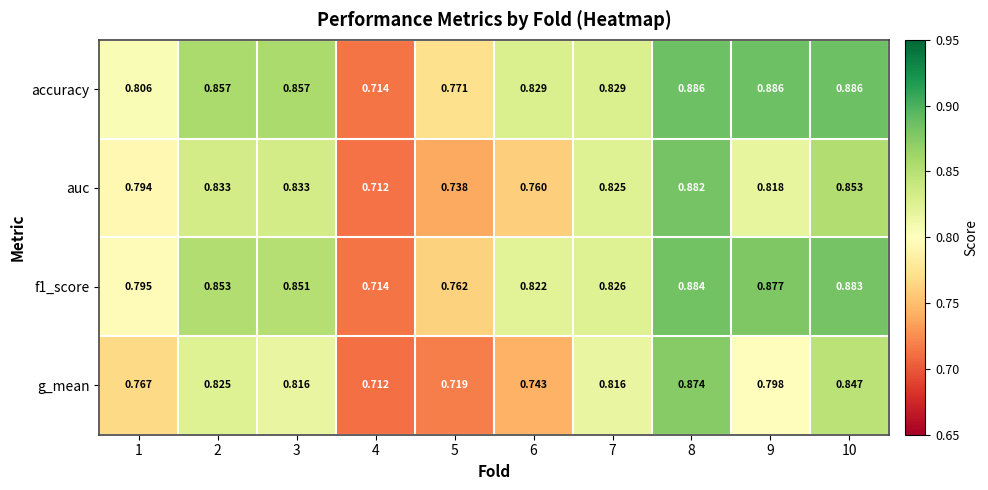

Which series has the widest spread of values?

accuracy